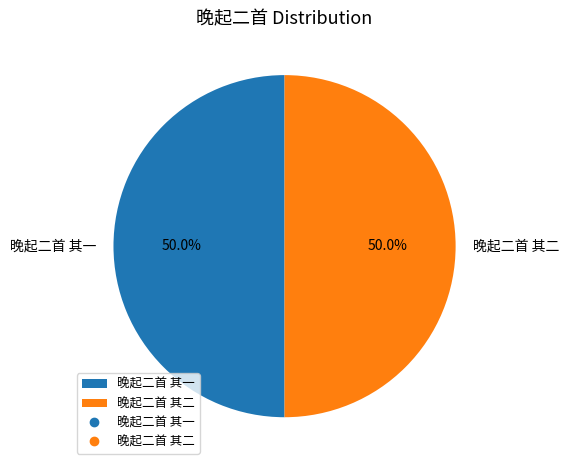

How many slices are in this pie chart?

2